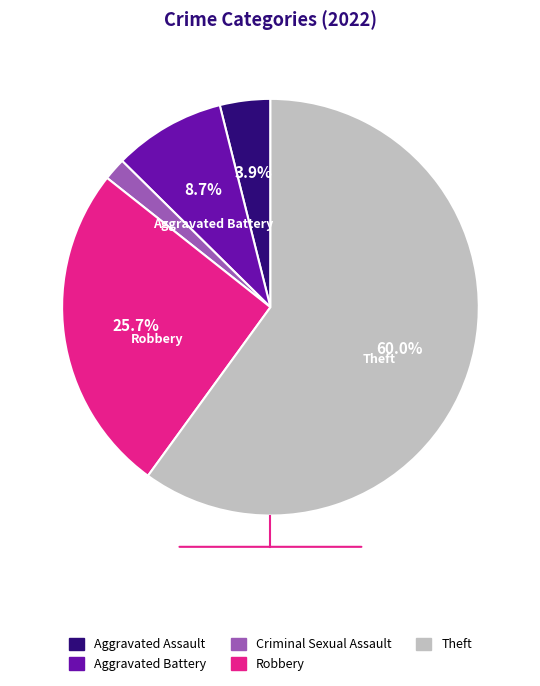

Between Aggravated Battery and Theft, which is larger?

Theft